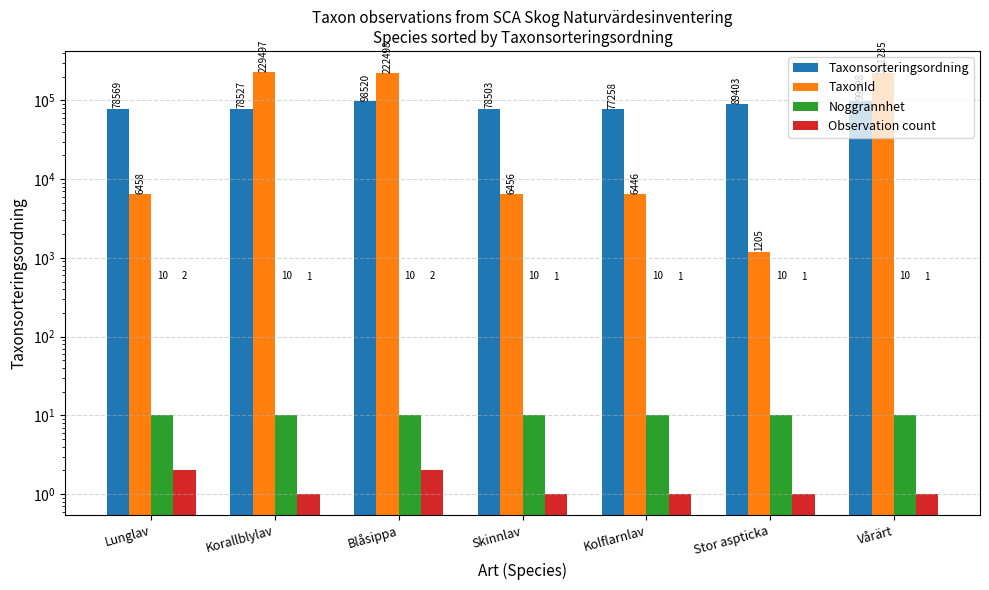

True or false: Taxonsorteringsordning has a value of 98520 at Blåsippa.

True